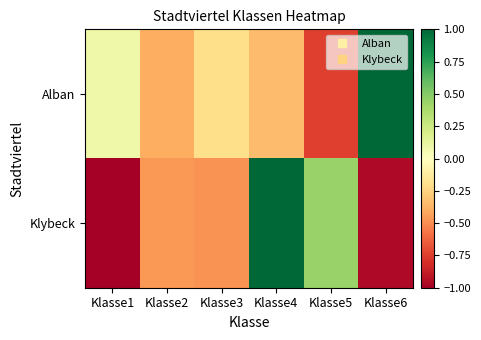

Which series has the largest range (max minus min)?

Klybeck